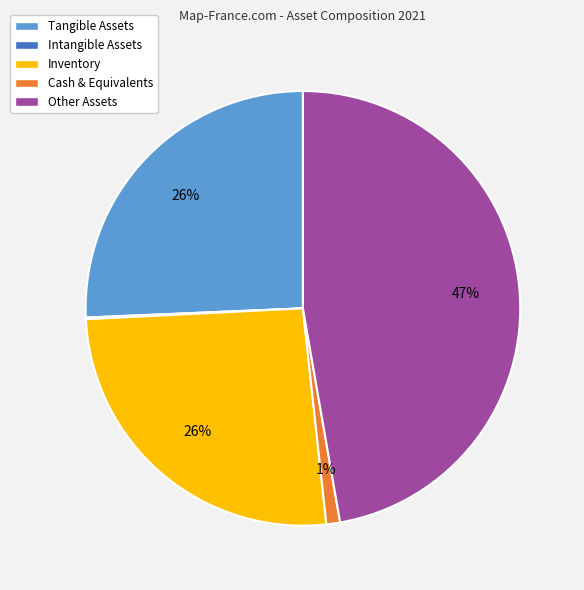

The Tangible Assets slice represents 20% of the pie. True or false?

False